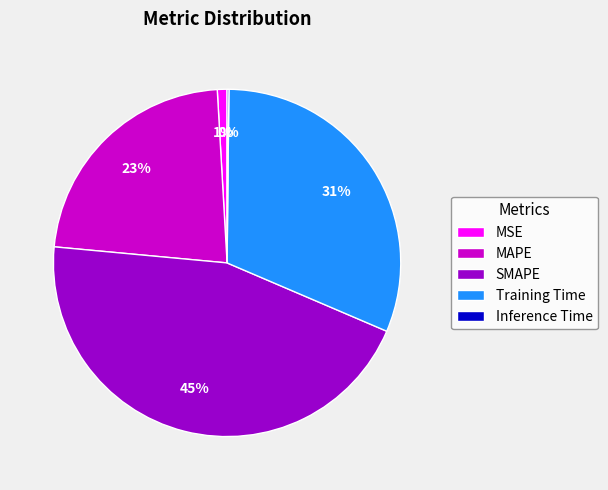

The SMAPE slice represents 45% of the pie. True or false?

True